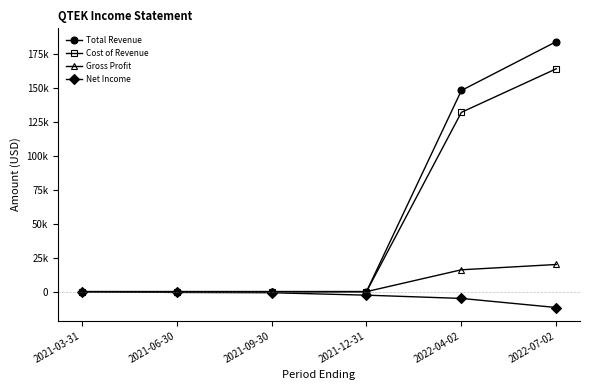

Is this an area chart (filled region under the line)?

No